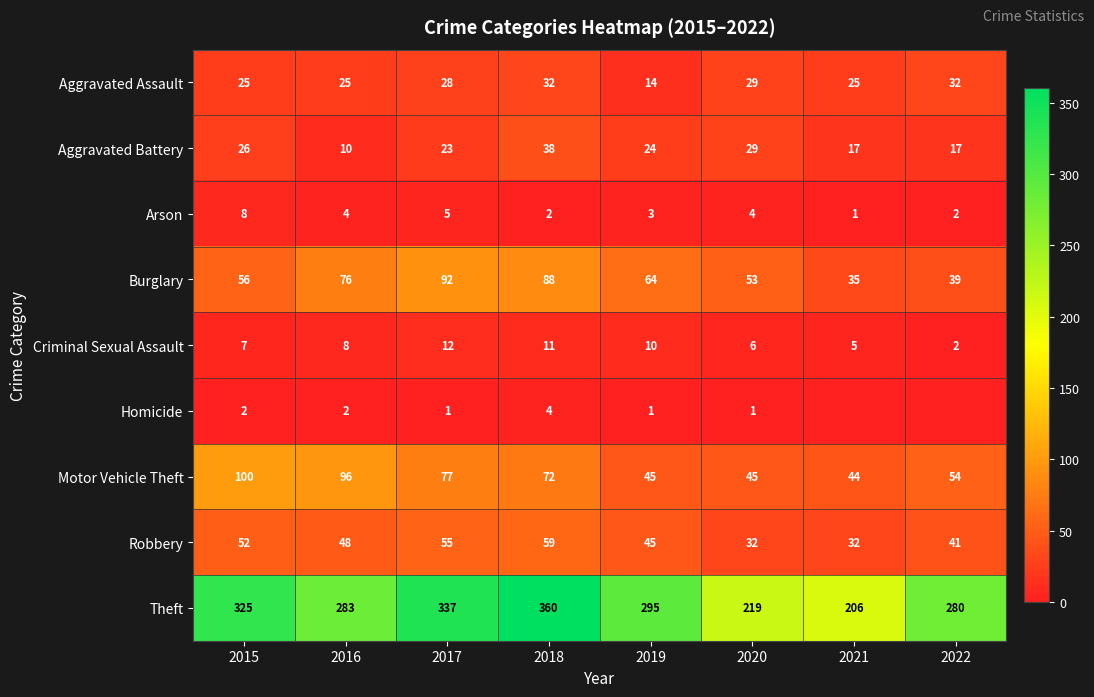

What is the highest value of the Criminal Sexual Assault series?

12